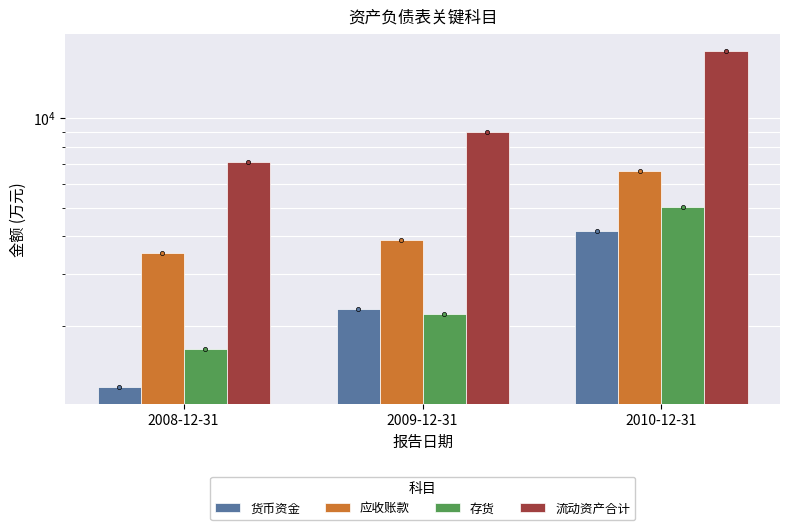

What is the label of the 3rd bar from the left?

2010-12-31